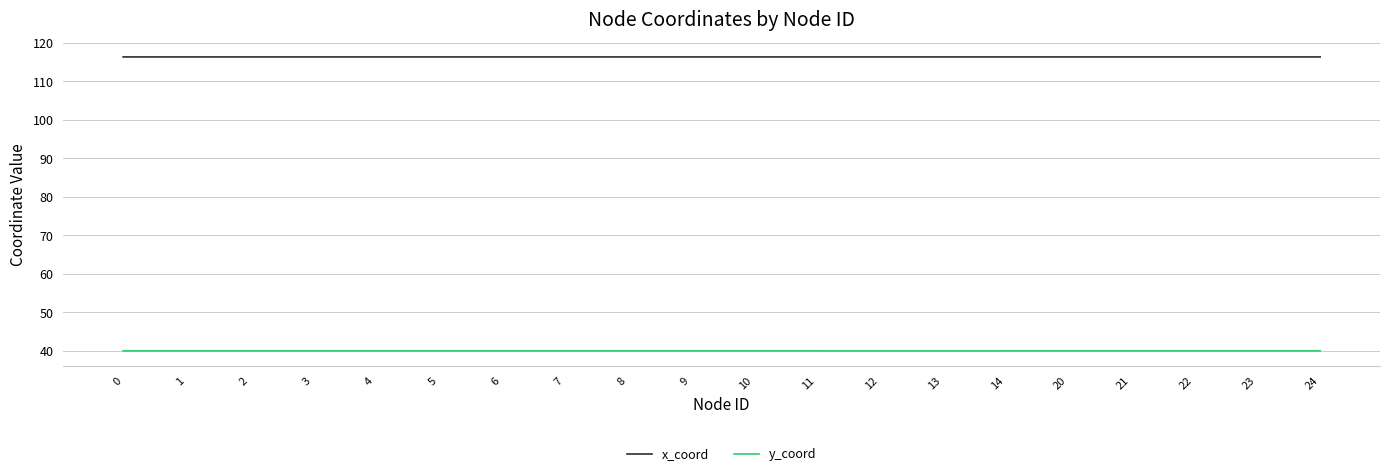

Reading left to right, extract all data points from this chart.

x_coord: 0=116.3	1=116.3	2=116.3	3=116.3	4=116.3	5=116.3	6=116.3	7=116.3	8=116.3	9=116.3	10=116.3	11=116.3	12=116.3	13=116.3	14=116.3	20=116.3	21=116.3	22=116.3	23=116.3	24=116.3
y_coord: 0=39.9	1=39.9	2=39.9	3=39.9	4=39.9	5=39.9	6=39.9	7=39.9	8=39.9	9=39.9	10=39.9	11=39.9	12=39.9	13=39.9	14=39.9	20=39.9	21=39.9	22=39.9	23=39.9	24=39.9